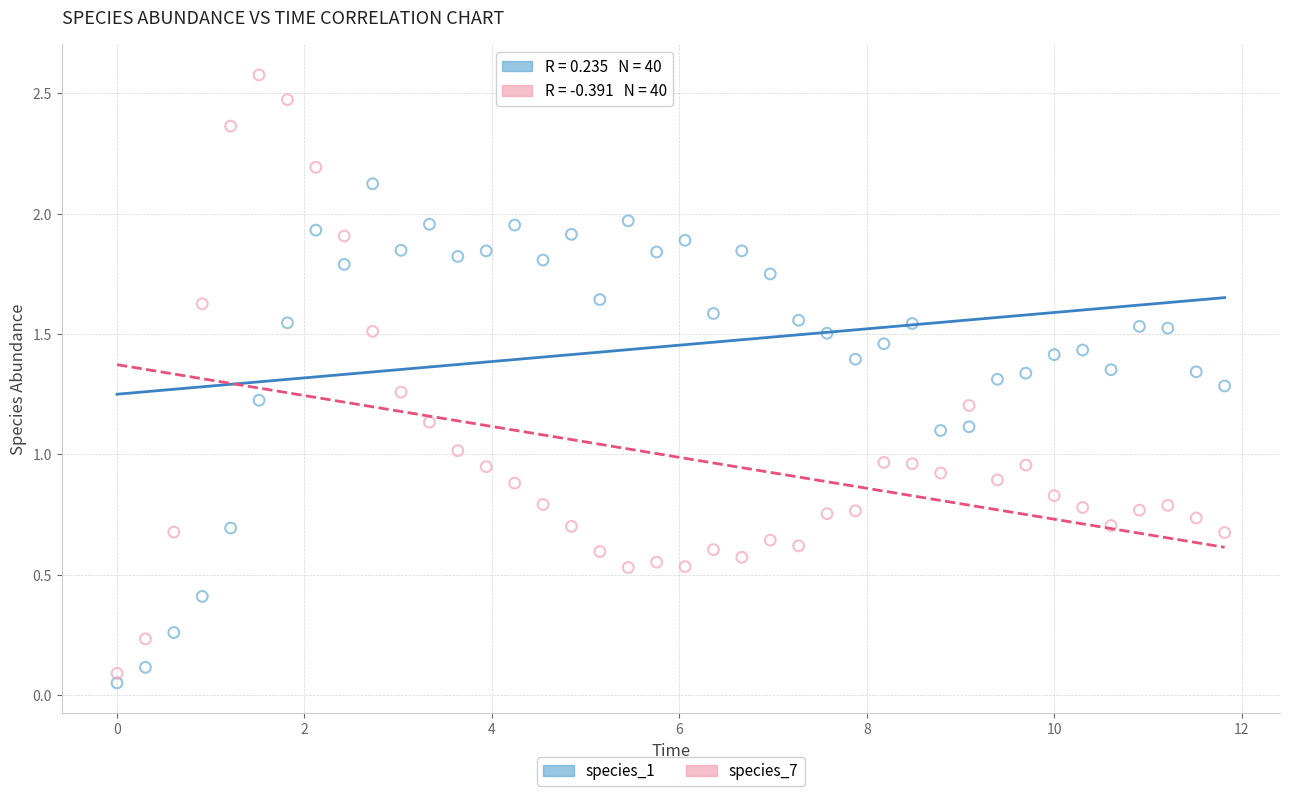

Which series reaches the maximum Y coordinate?

species_7